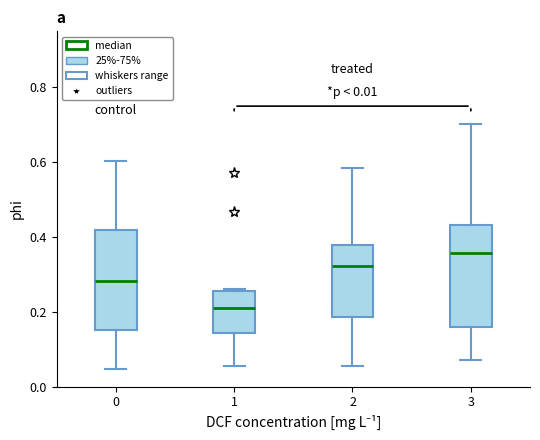

Which box has the lowest median line?

1